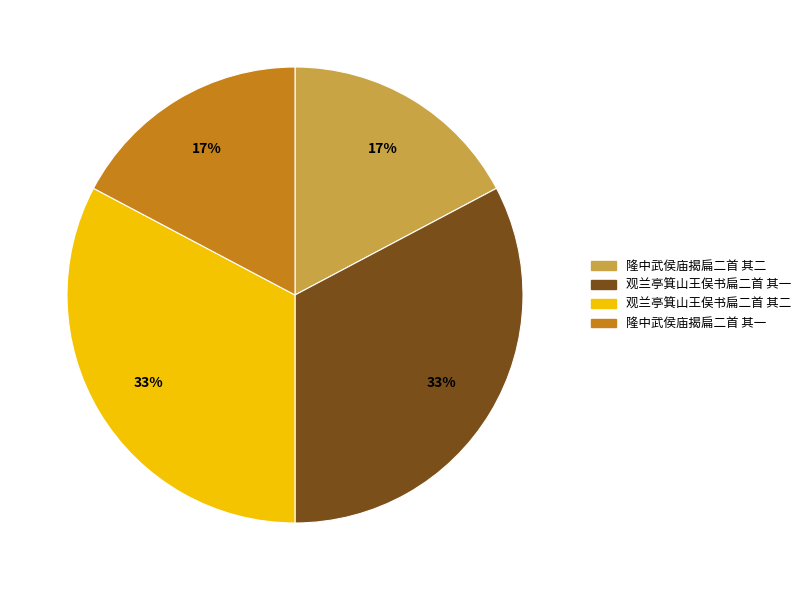

The 观兰亭箕山王俣书扁二首 其一 slice represents 33% of the pie. True or false?

True